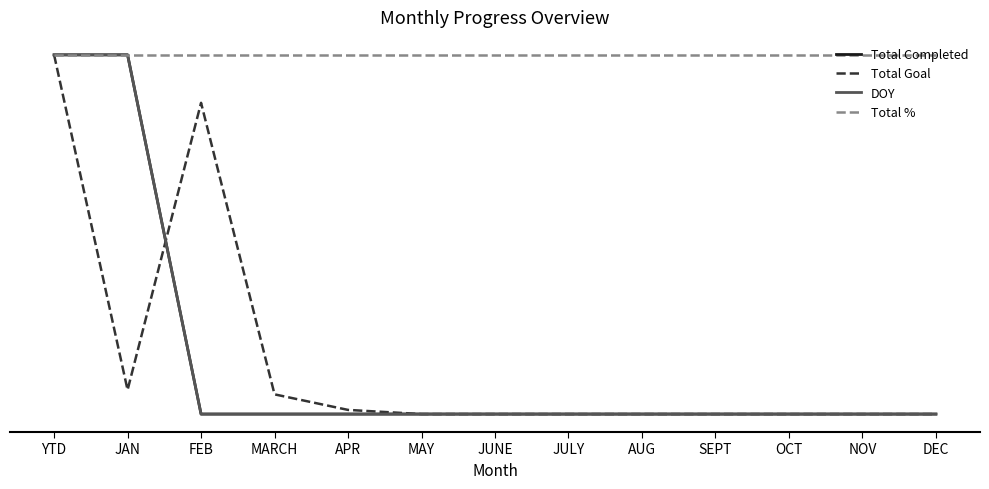

The value of DOY at NOV is 0.0. True or false?

True